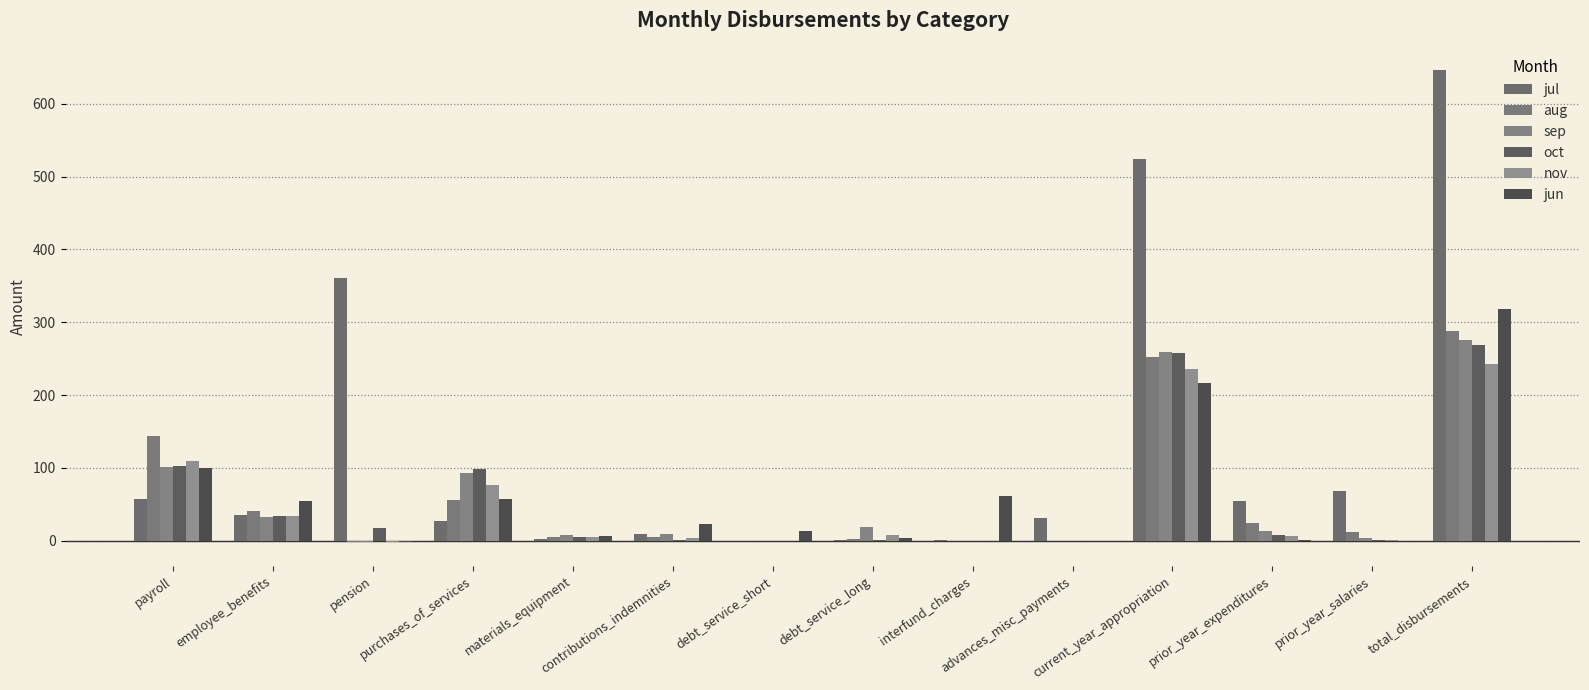

What is the maximum value shown in the chart?

646.3